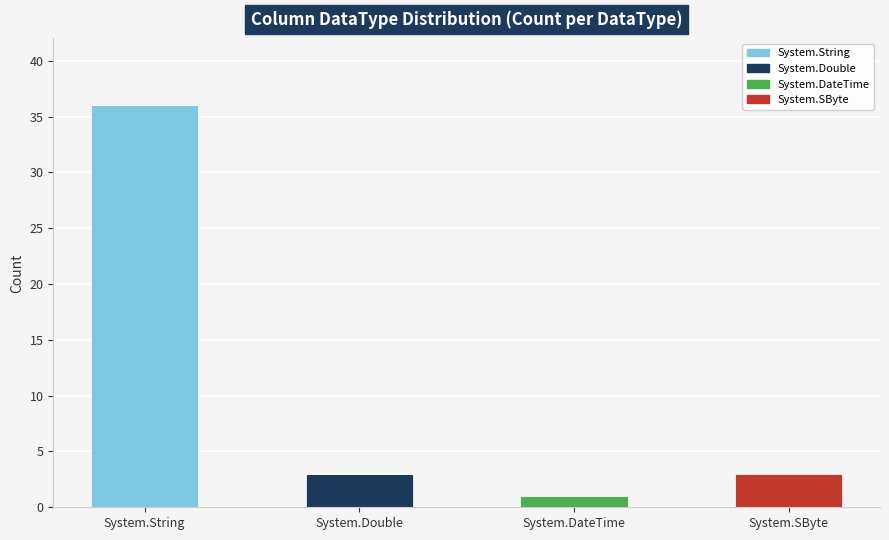

At which category is the sum across all series the highest?

System.String